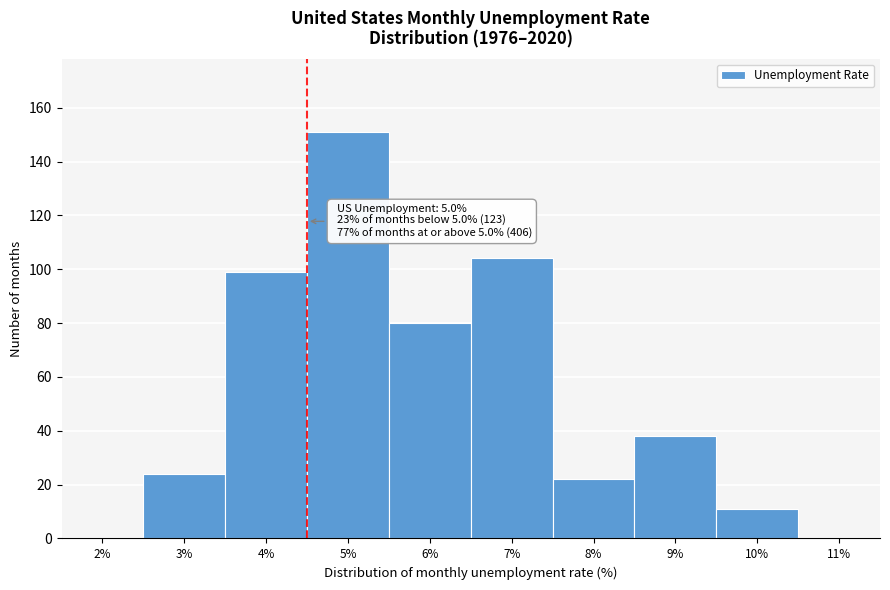

Reading right to left, list all the values displayed in this chart.

11%=0	10%=11	9%=38	8%=22	7%=104	6%=80	5%=151	4%=99	3%=24	2%=0